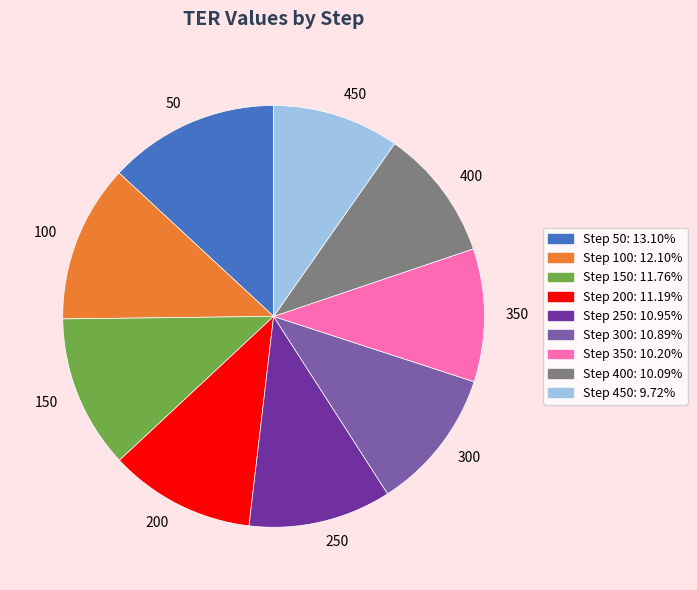

What is the ratio of the value at 150 to the value at 200?

1.1